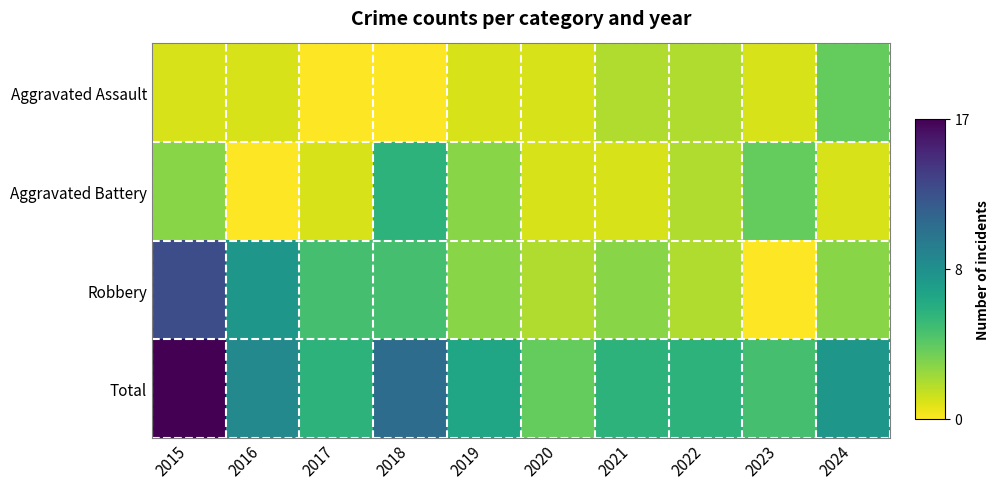

Which series changed the most between 2020 and 2023?

Aggravated Battery